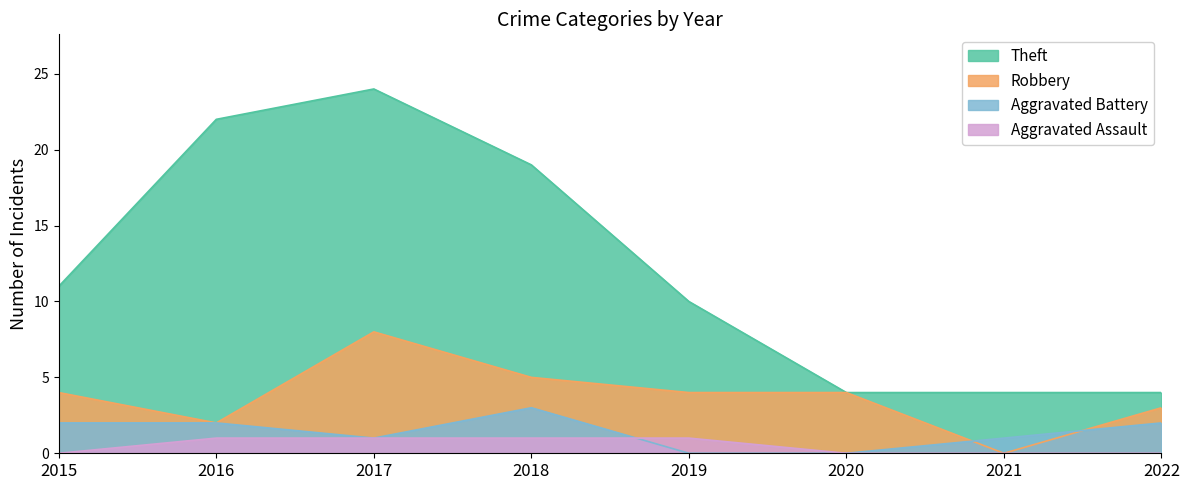

What is the greatest value displayed?

24